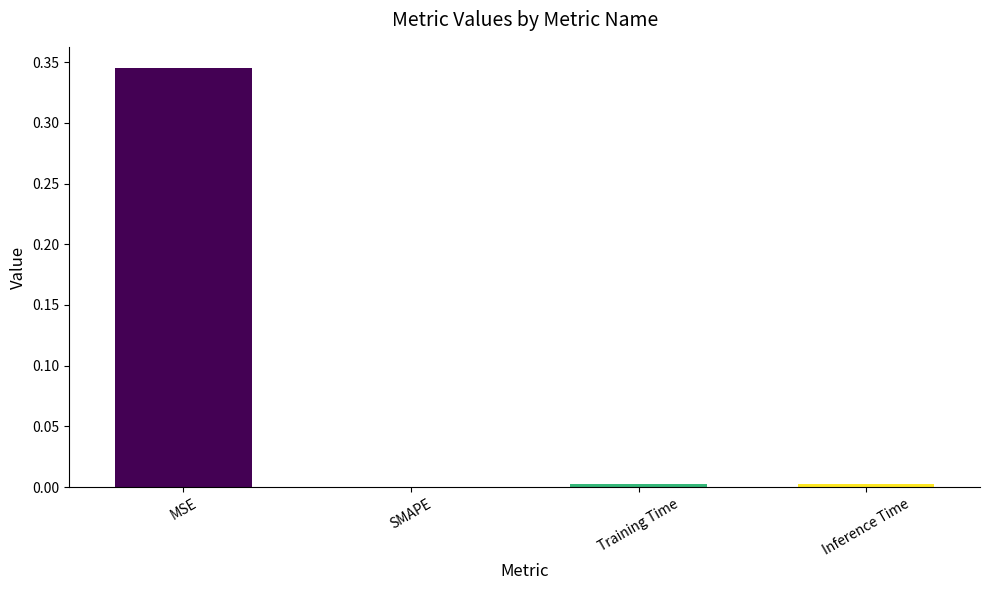

Are the bars grouped side by side (vs. stacked)?

No